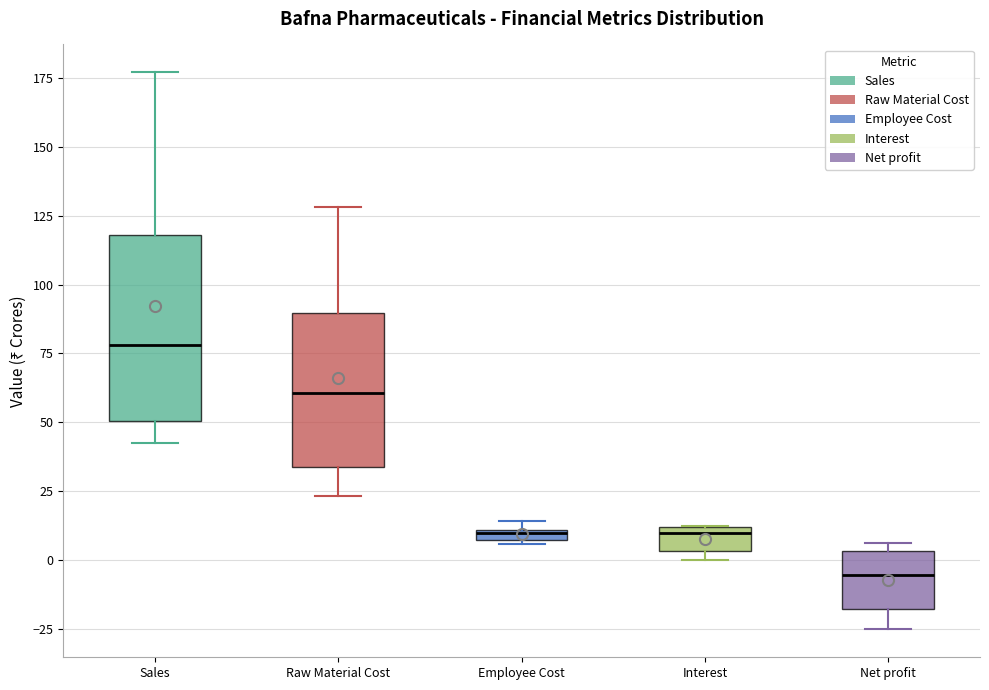

Where is the upper edge of the box for Employee Cost on the y-axis? The values are not printed on the chart, so give them approximately, as read against the axis.

10